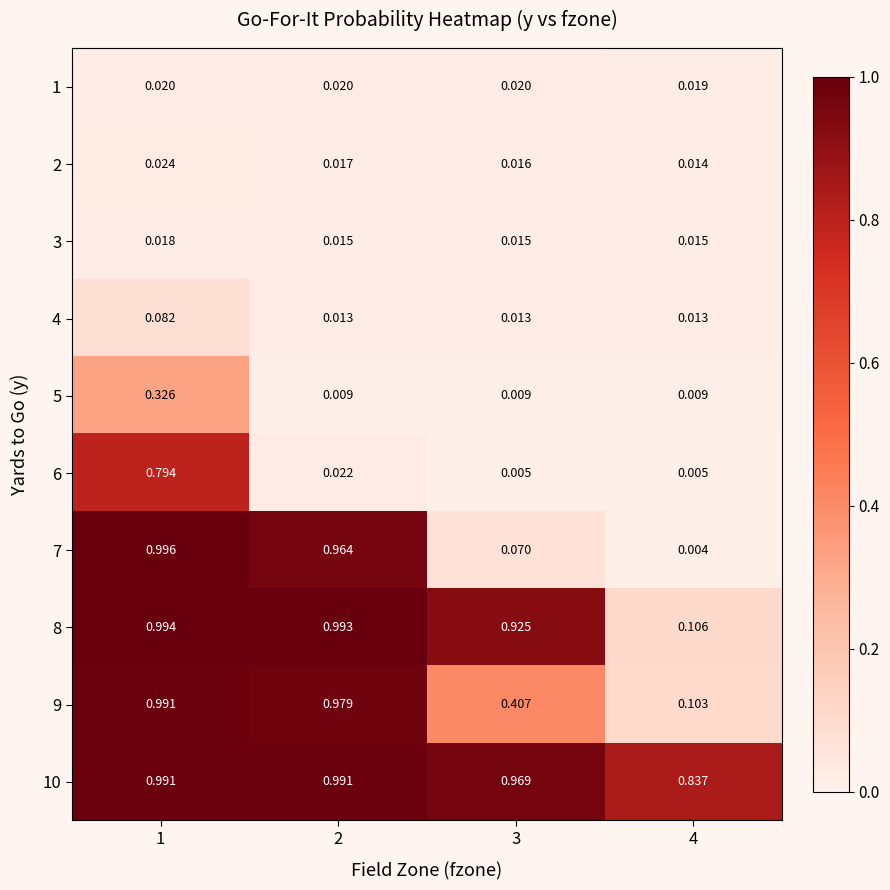

At which category is the sum across all series the highest?

1